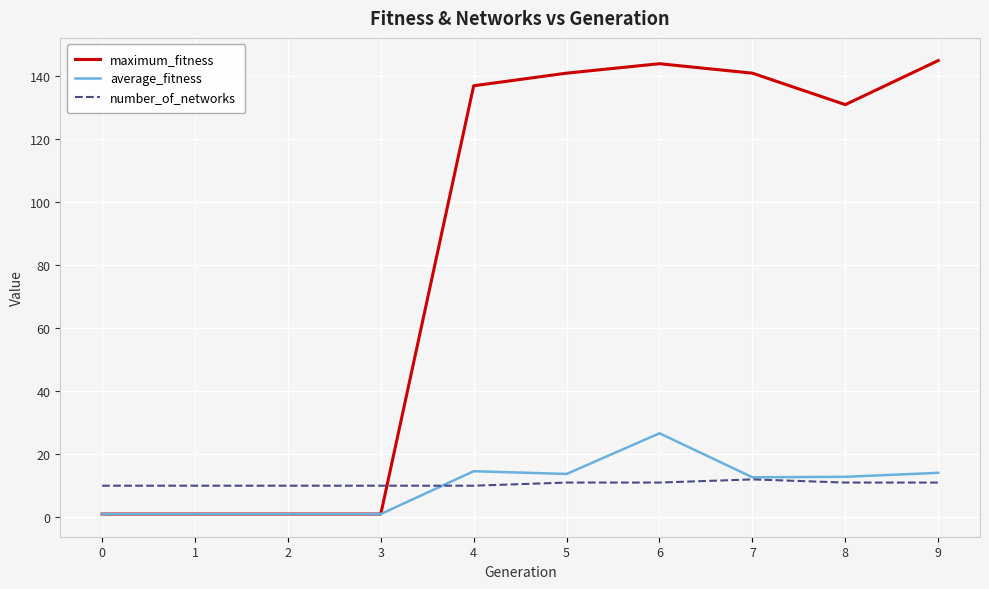

Which series changed the most between 1 and 5?

maximum_fitness